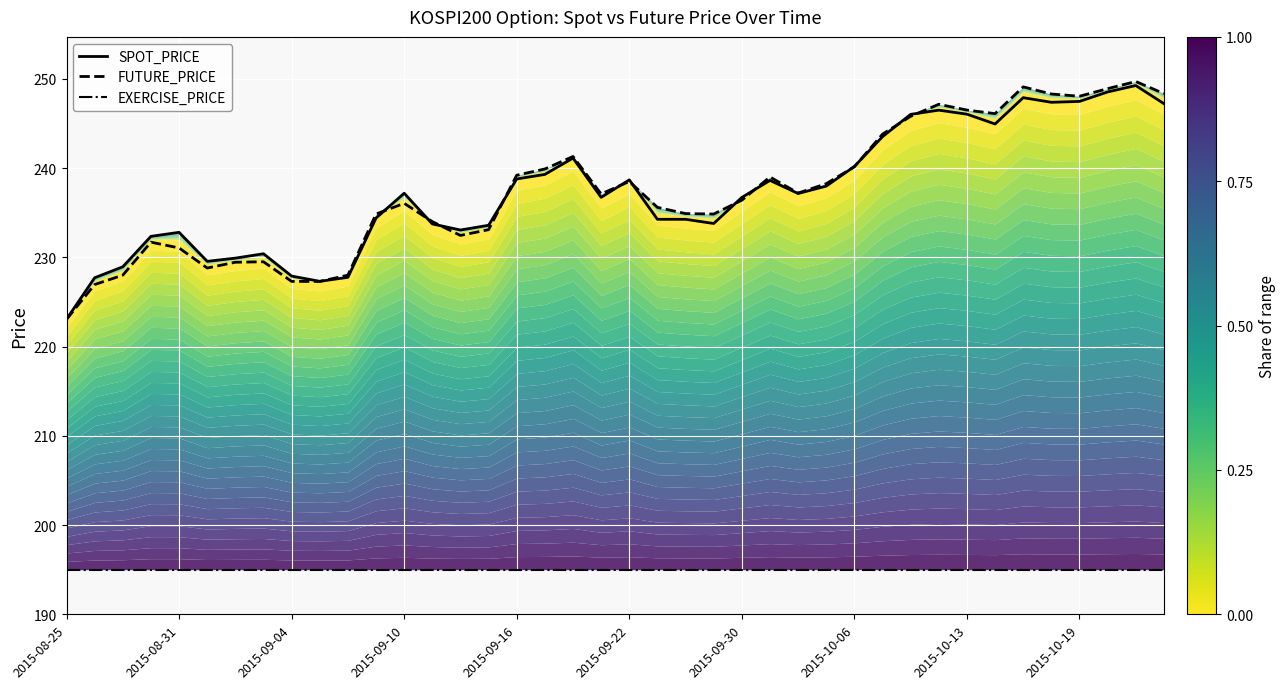

After their last crossing, which series has the higher values: FUTURE_PRICE or SPOT_PRICE?

FUTURE_PRICE